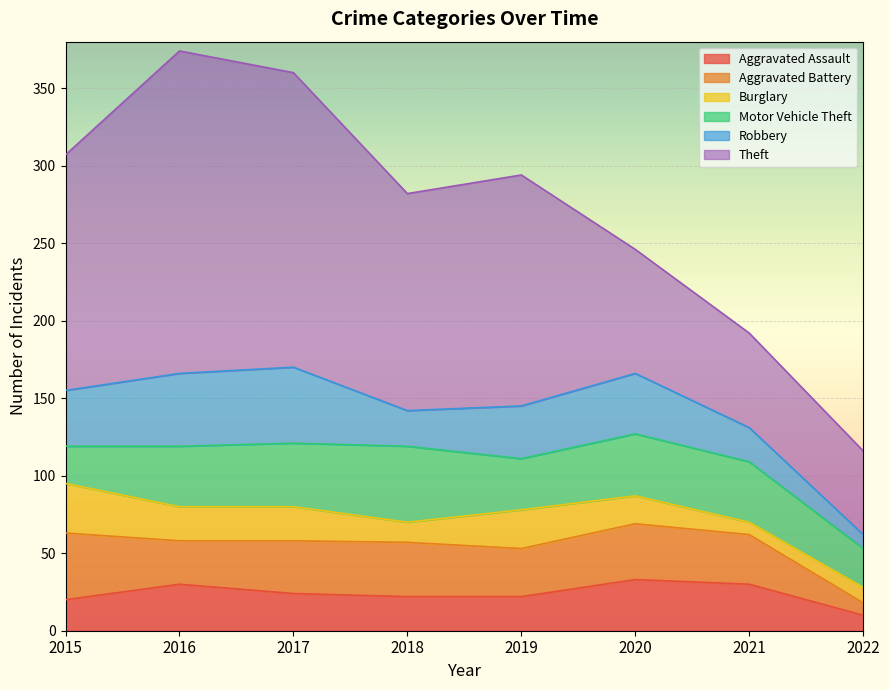

In Burglary, how many points are higher than both neighbors (excluding endpoints)?

1